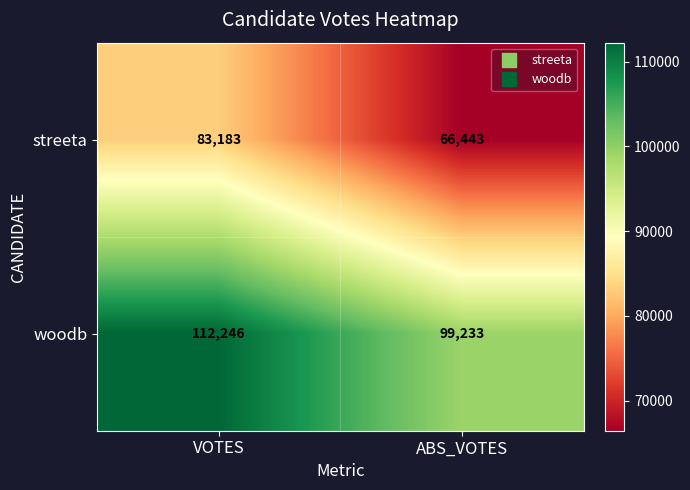

What is the total value across all series at ABS_VOTES?

165676